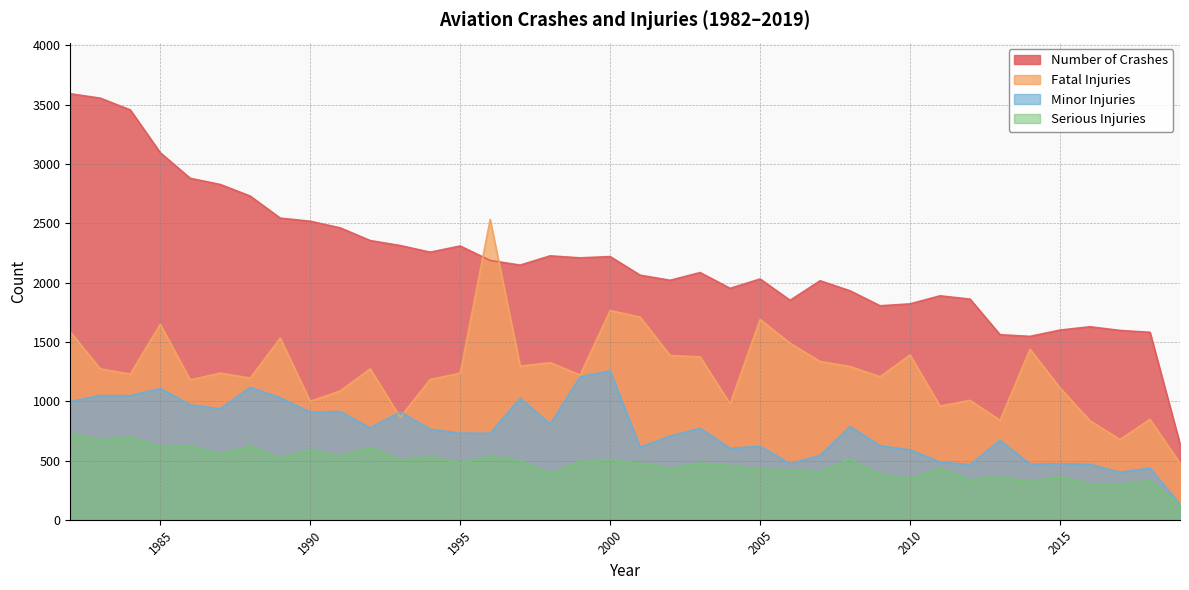

How many series are shown in this chart?

4